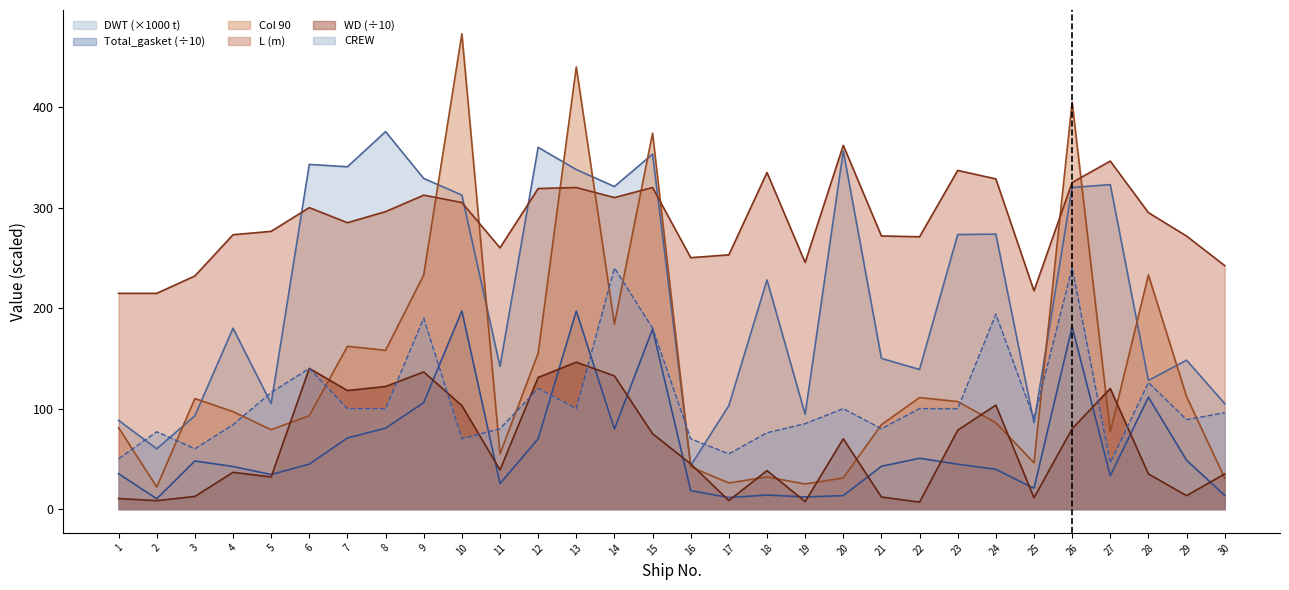

At how many categories does at least one series exceed 197?

30